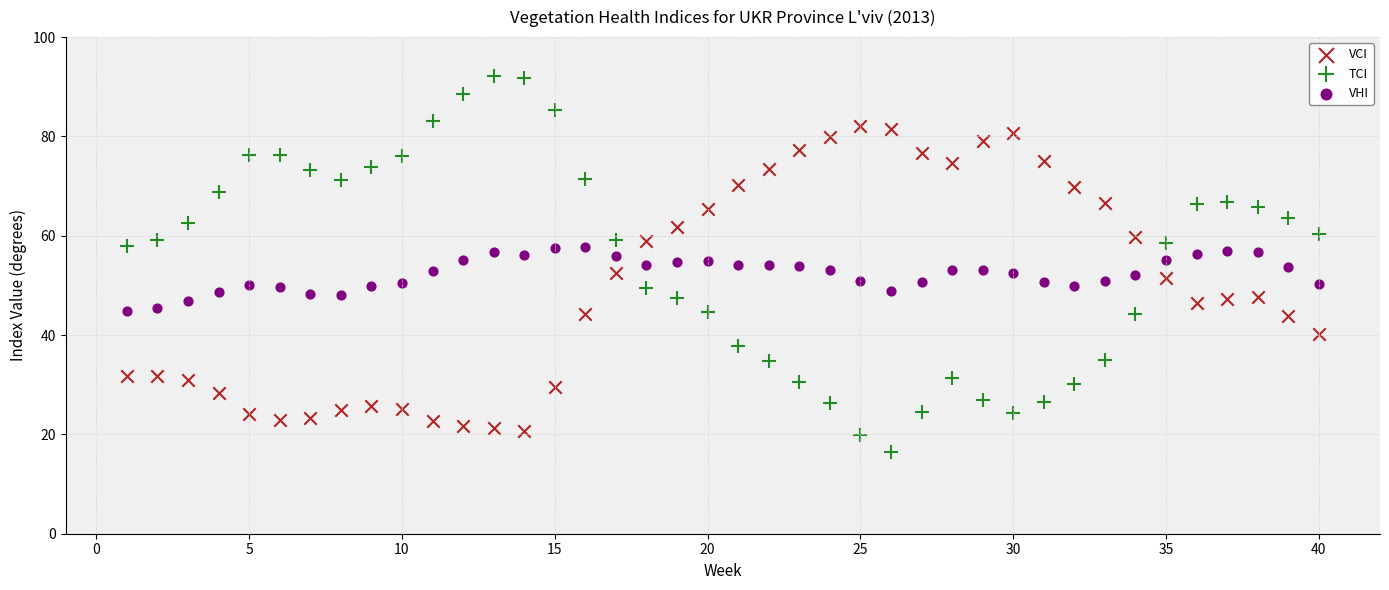

What is the X range (max minus min) for the scatter plot?

39.0